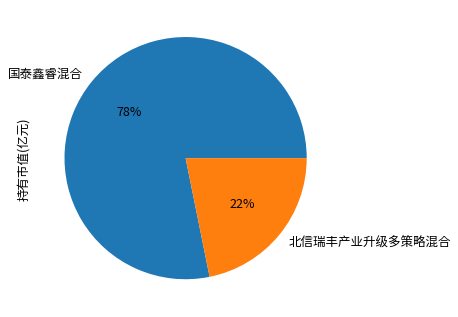

How many slices are in this pie chart?

2